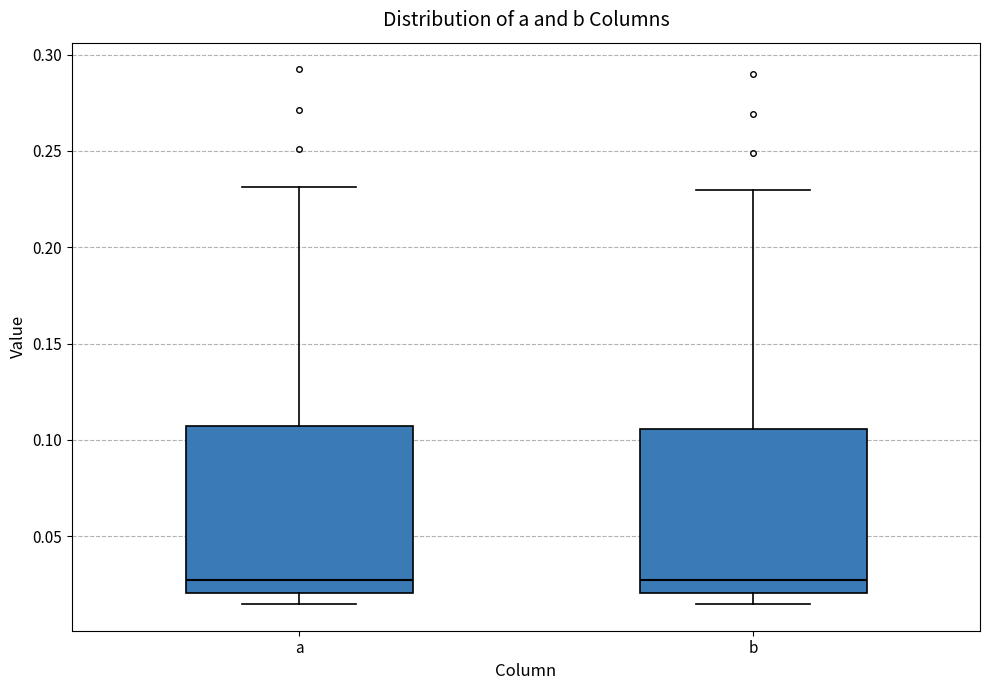

Reading left to right, read every box against the y-axis: the position of its median line, the range the box covers, and the ends of its whiskers. The values are not printed on the chart, so give them approximately, as read against the axis.

a: median 0.025, box 0.020 to 0.105, whiskers 0.015 to 0.230
b: median 0.025, box 0.020 to 0.105, whiskers 0.015 to 0.230